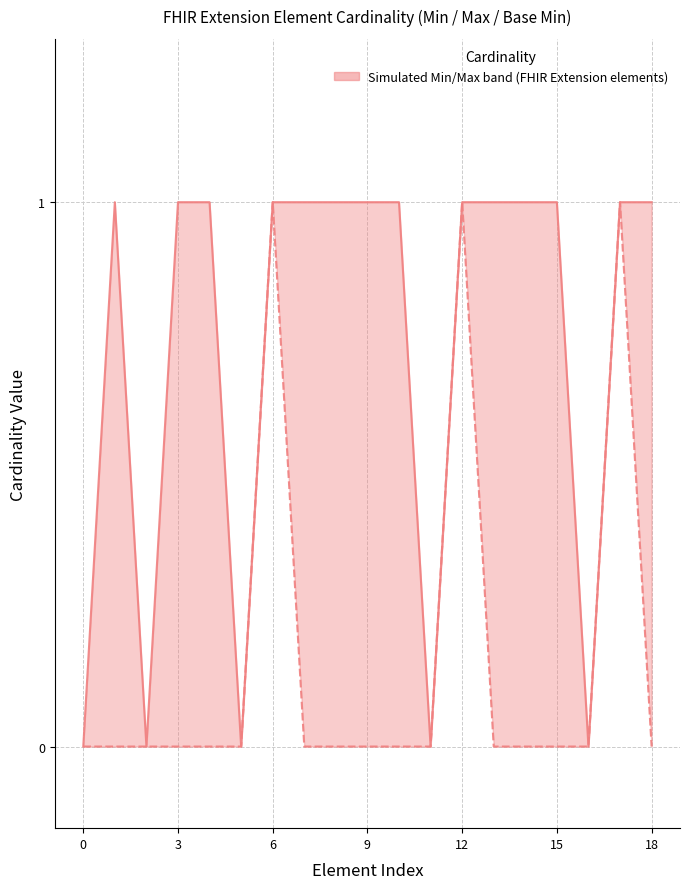

What is the highest value of the Base Min series?

1